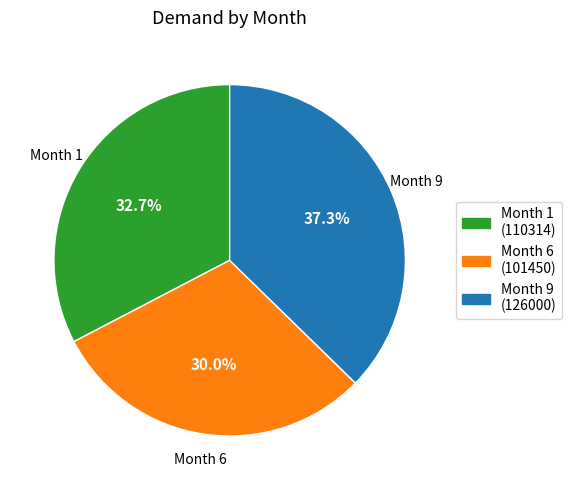

To the nearest percent, what is the average slice percentage?

33%